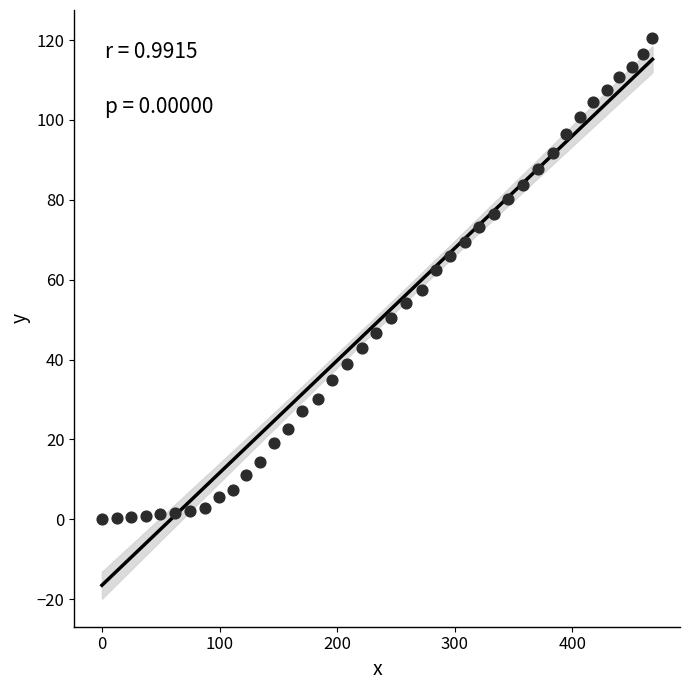

What is the range of Y values (max minus min)?

120.5